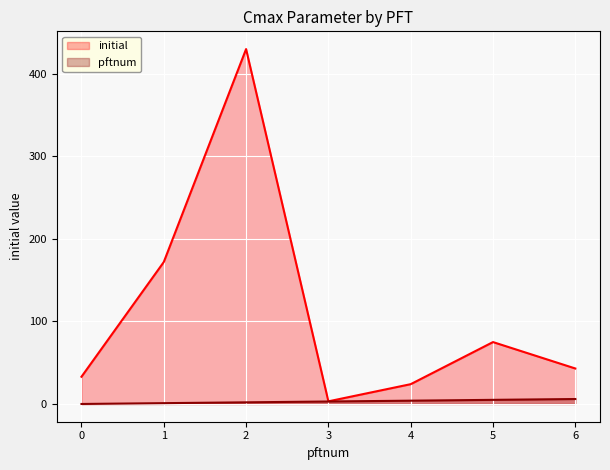

What is the difference between the maximum and minimum values in the pftnum series?

6.0